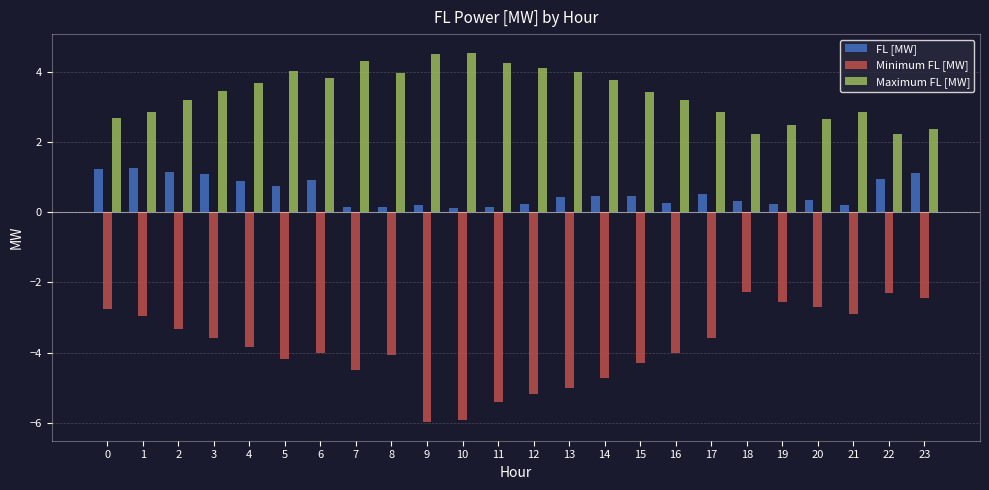

Is the value of FL [MW] at 8 greater than the value of Maximum FL [MW] at 18?

No